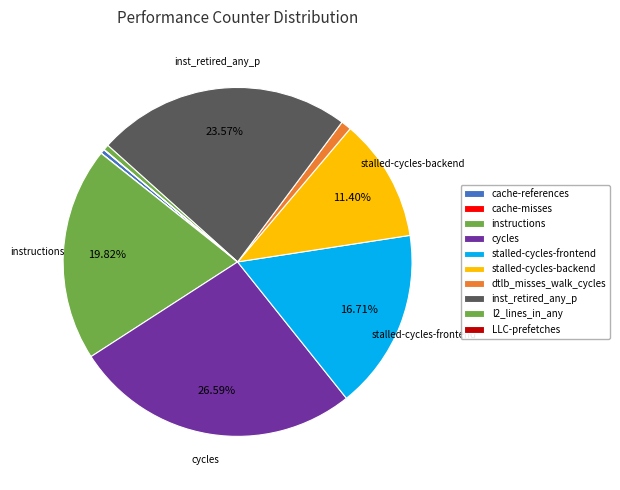

To the nearest percent, what portion does instructions represent?

20%